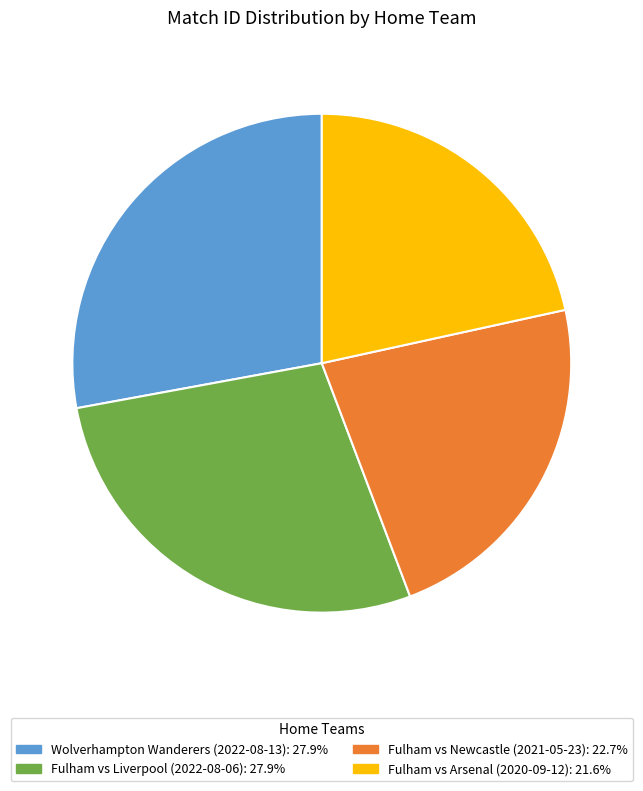

Does any single category account for the majority?

No